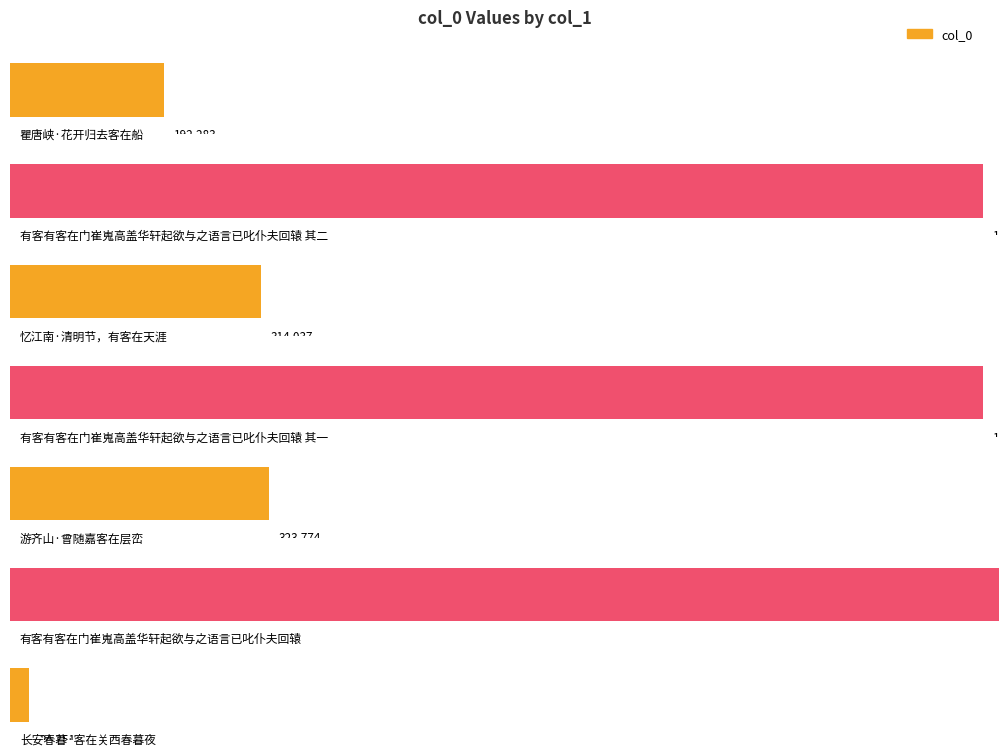

Reading right to left, list all the values displayed in this chart.

24351	1236125	323774	1216582	314037	1216583	192283